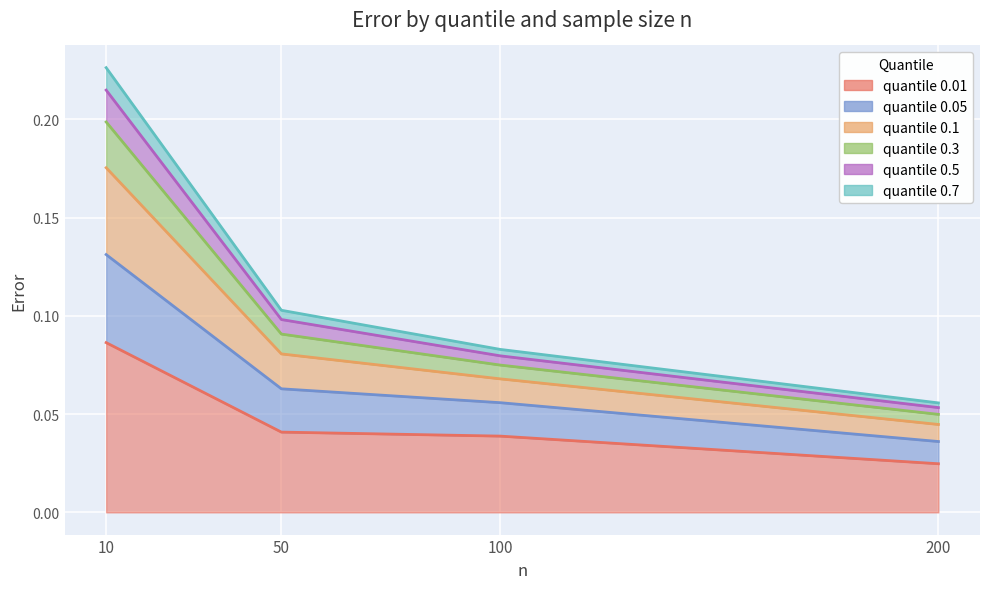

The value of 0.3 at 100 is 0.1. True or false?

True